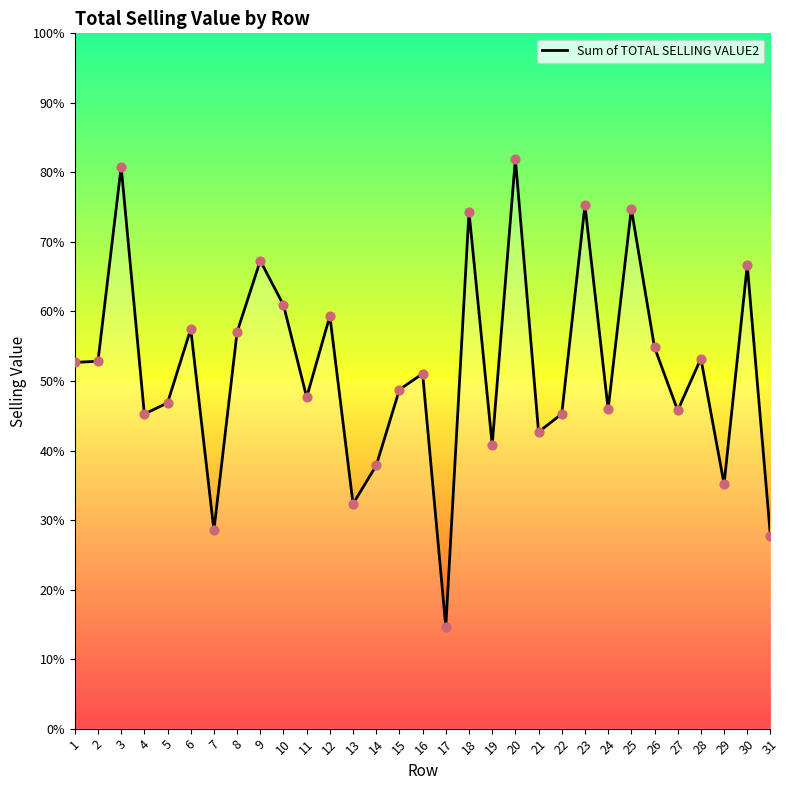

Approximately how many times larger is the value at 3 compared to 12?

1.4